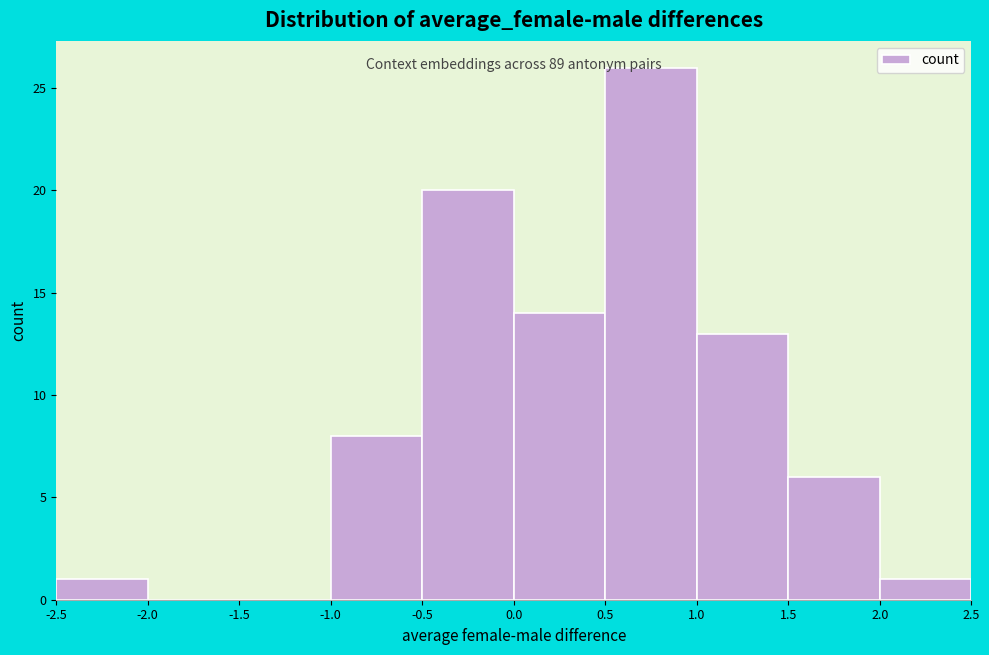

Over which range of the x-axis is the bar tallest?

0.5 to 1.0